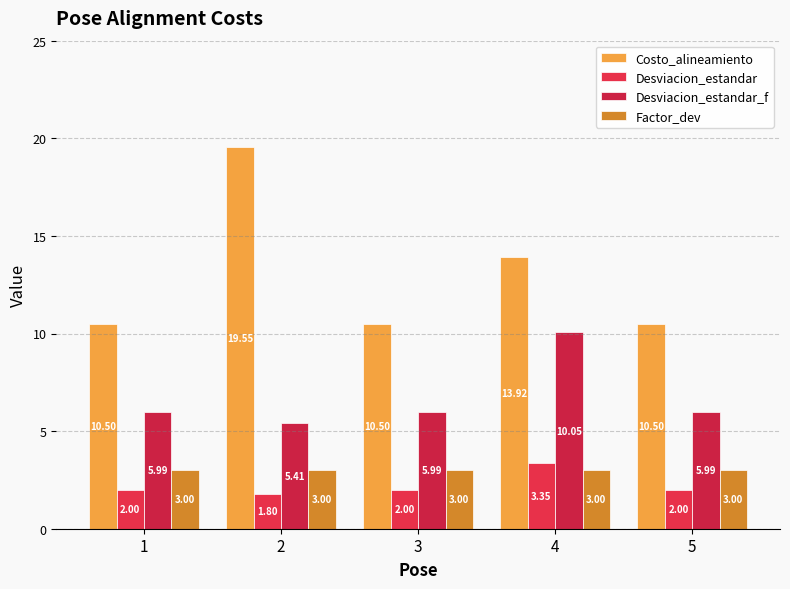

Between 2 and 3, which series saw the biggest shift?

Costo_alineamiento